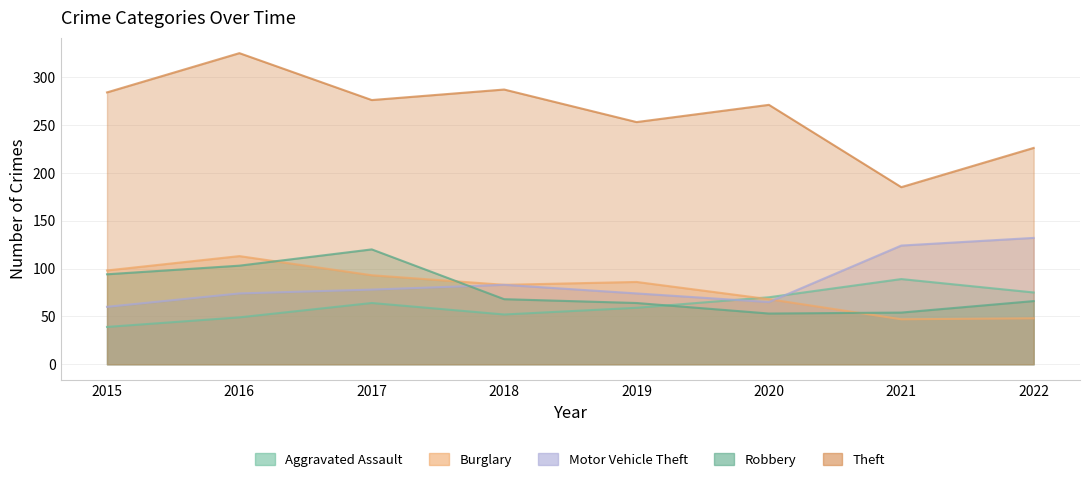

What is the difference between the highest and lowest values at 2019?

194